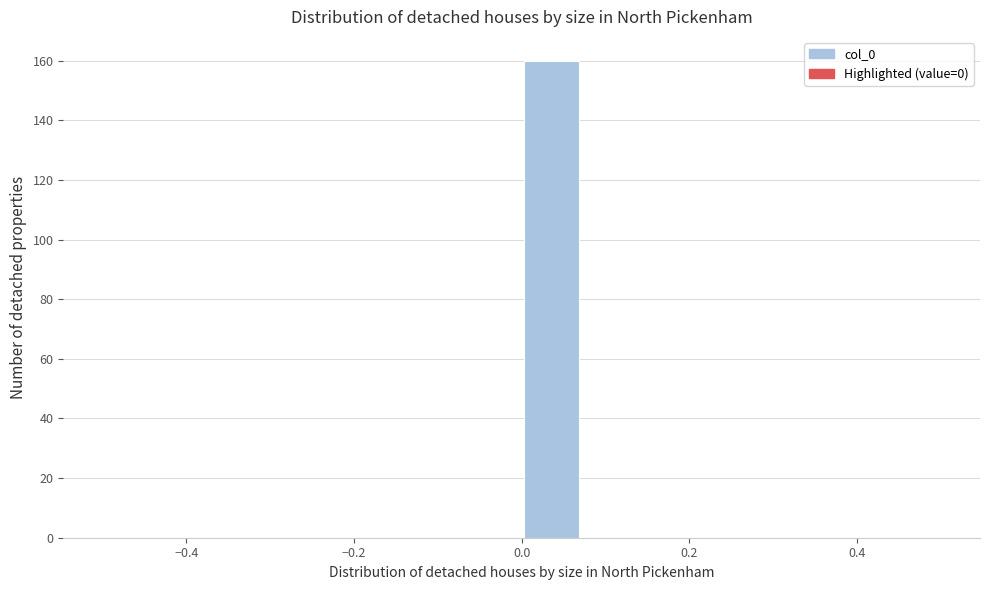

Read against the x-axis, roughly where is the centre of the tallest bar?

0.04